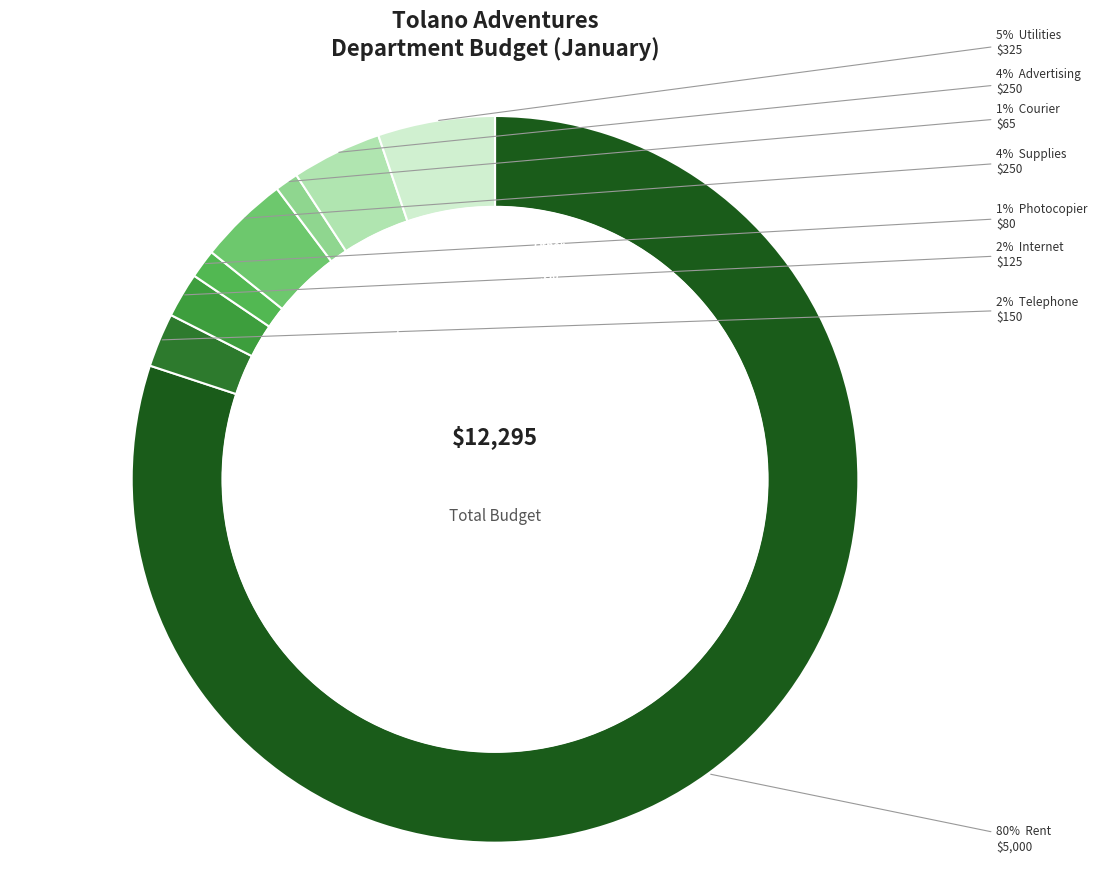

How many segments does this pie chart have?

8